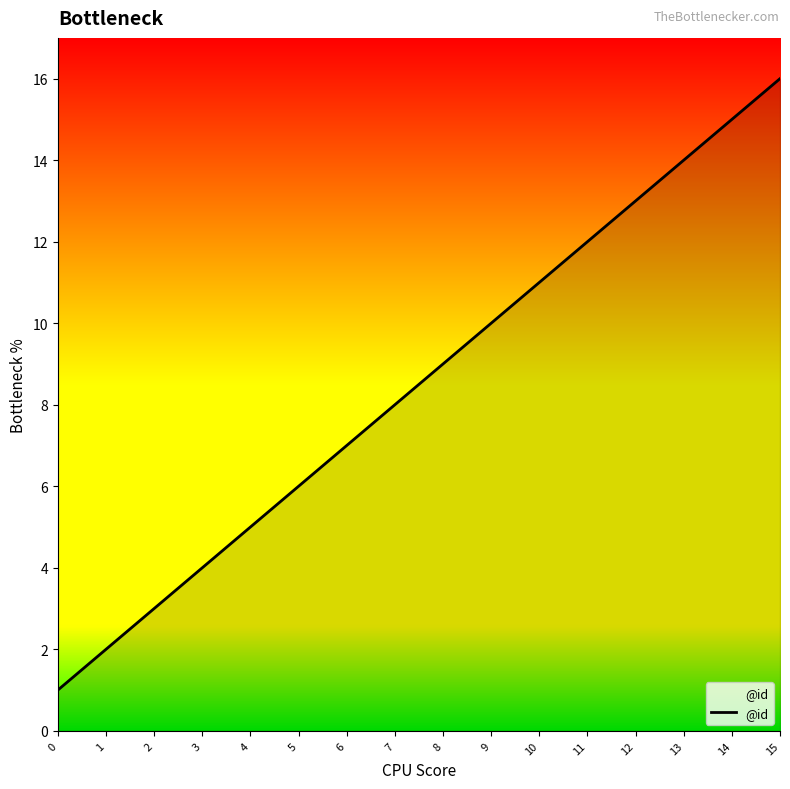

Reading left to right, what are all the values shown in this chart?

1	2	3	4	5	6	7	8	9	10	11	12	13	14	15	16